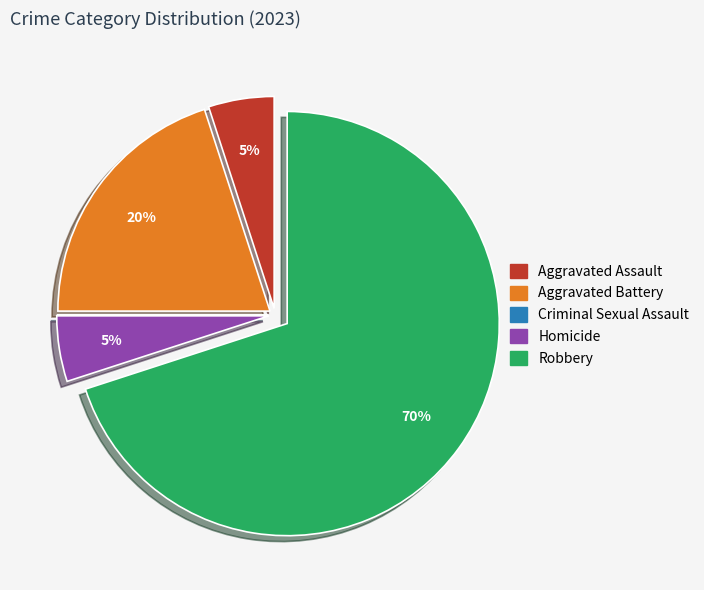

Do Homicide and Aggravated Assault together represent more than half of the pie?

No